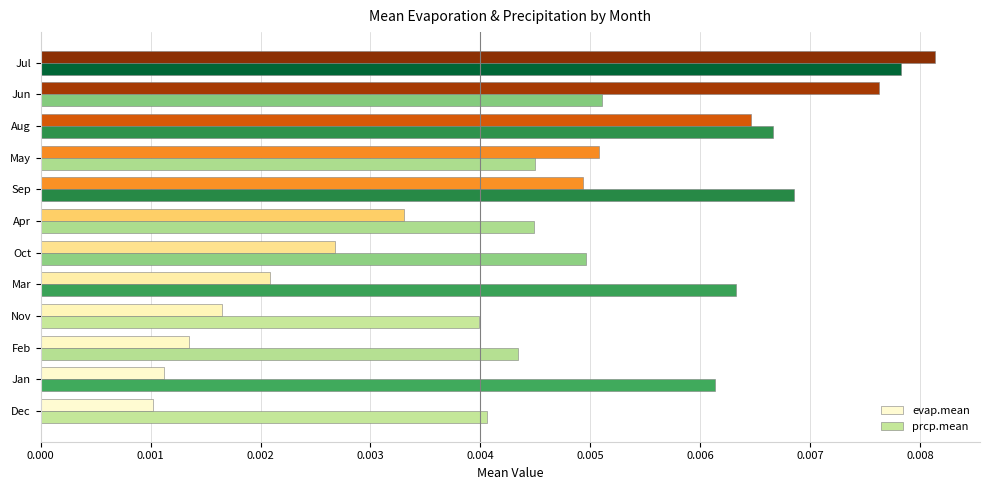

At which label does prcp.mean reach its peak?

Jul